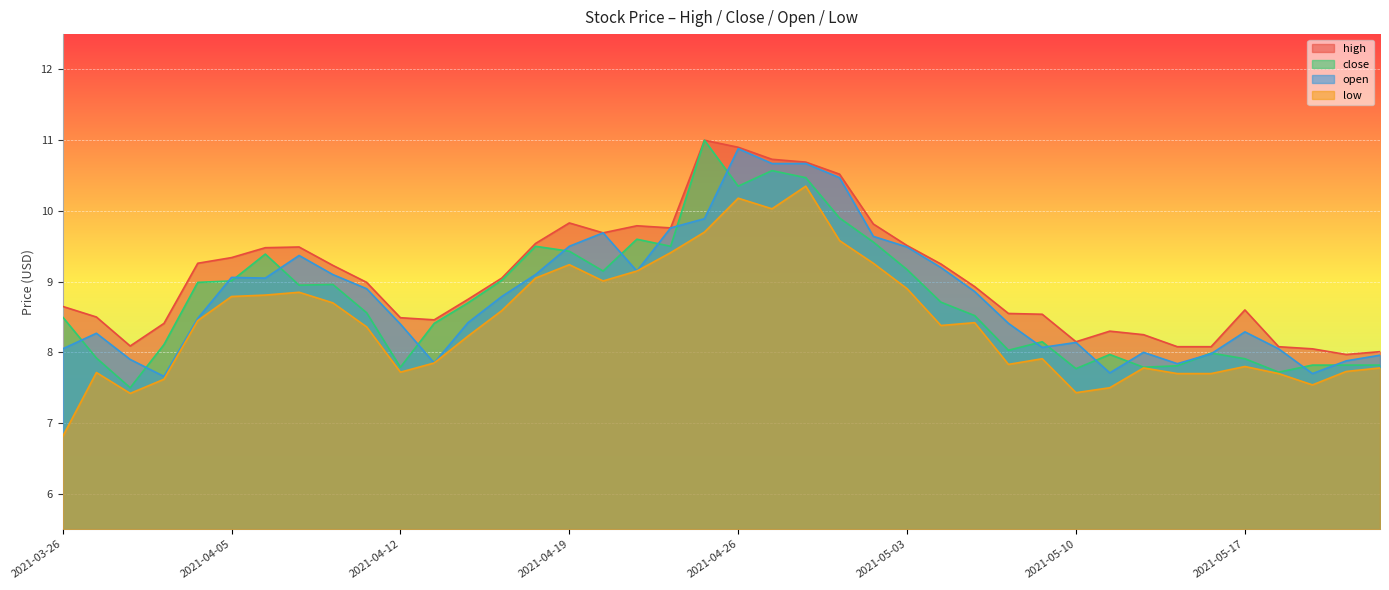

How many lines are shown in the chart?

4